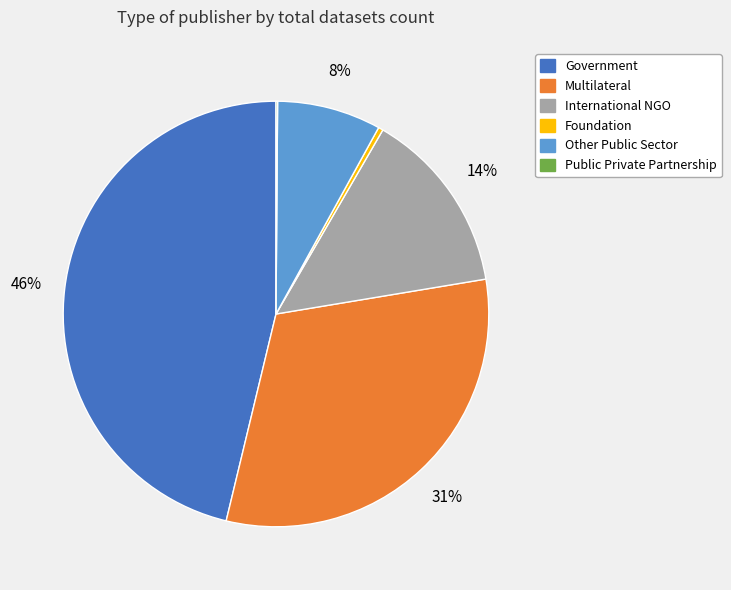

Is Government the majority of the pie?

No